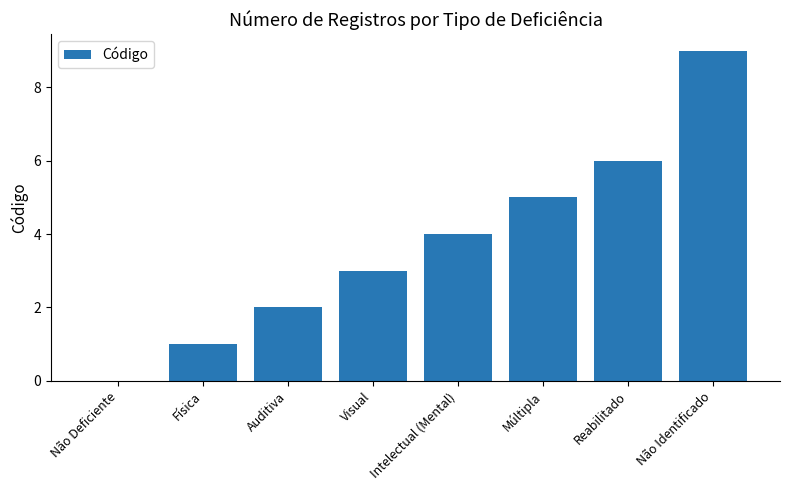

At which category does the chart reach its peak across all series?

Não Identificado